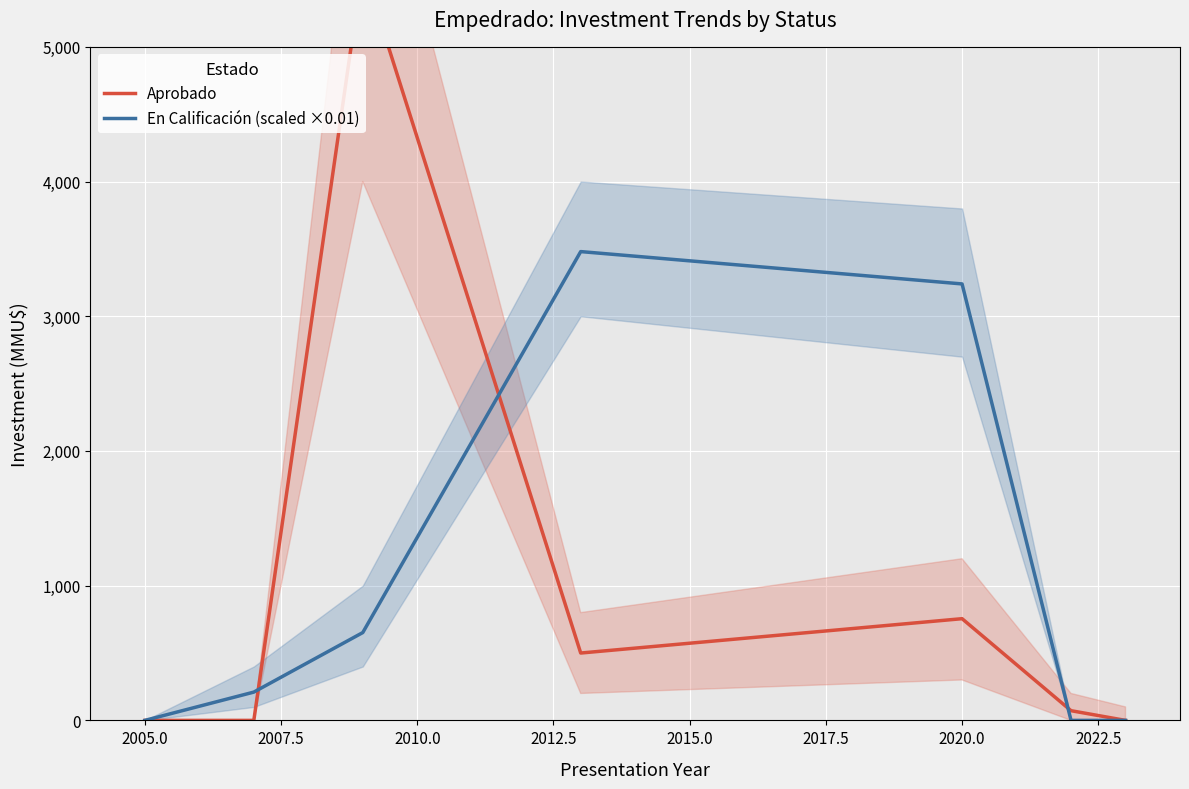

True or false: En Calificación (scaled ×0.01) has more than 0 interior local peaks.

True